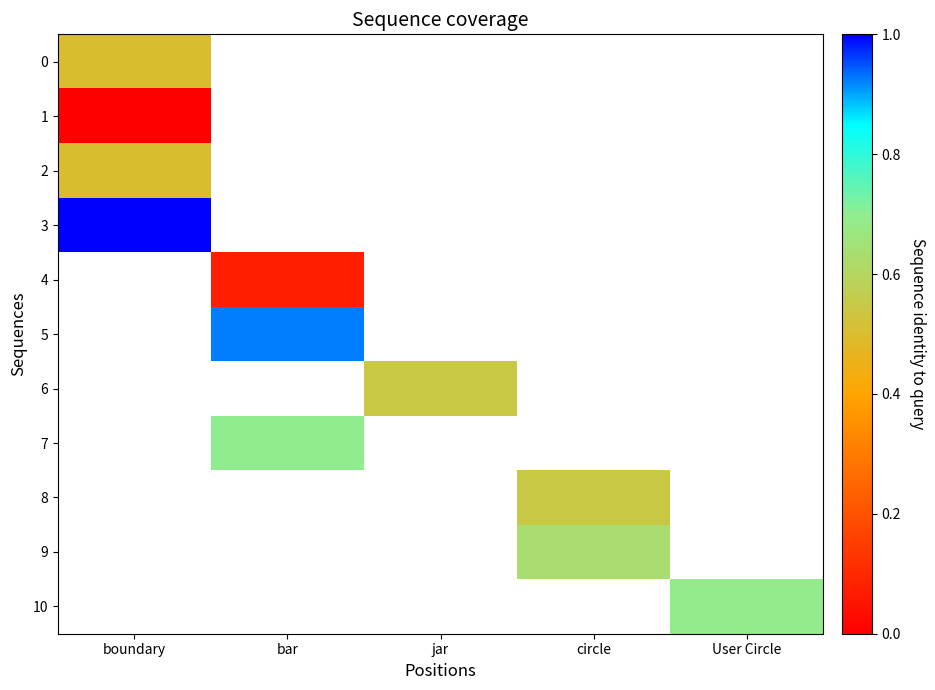

Which label corresponds to the smallest value in the chart?

boundary